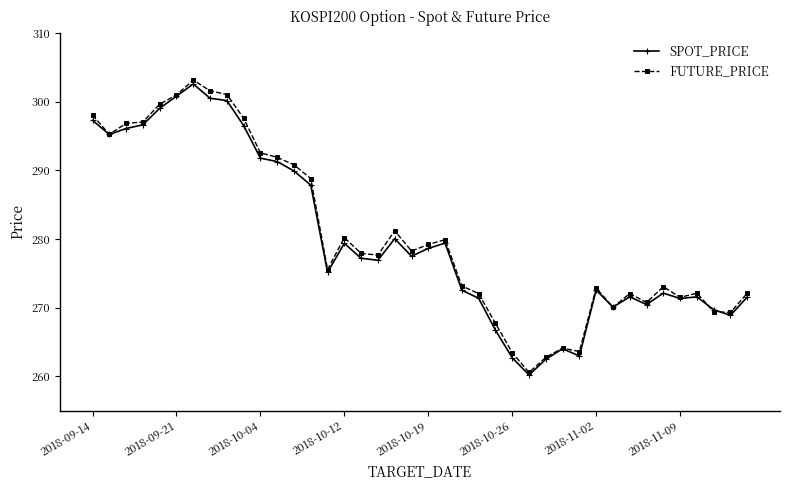

Does the chart display data point markers on the line(s)?

Yes